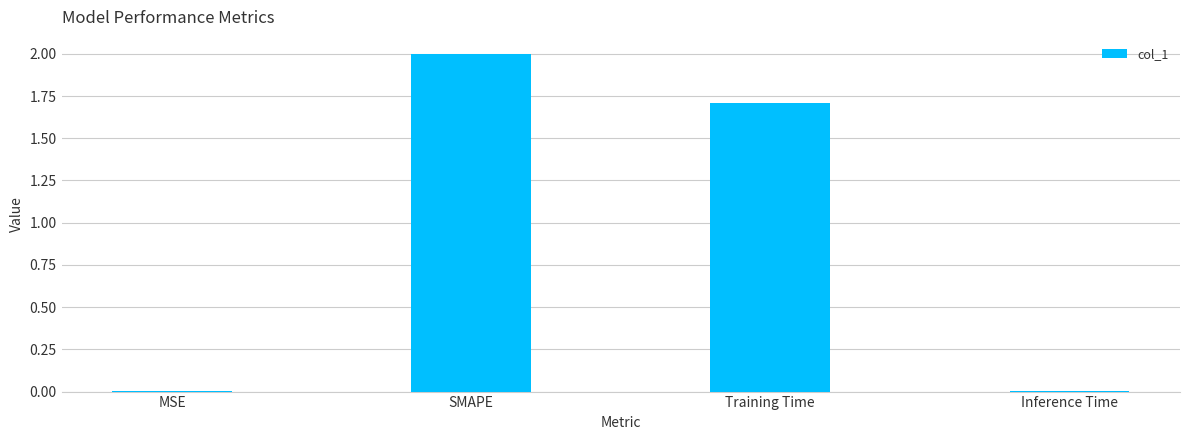

What is the sum of all values?

3.7